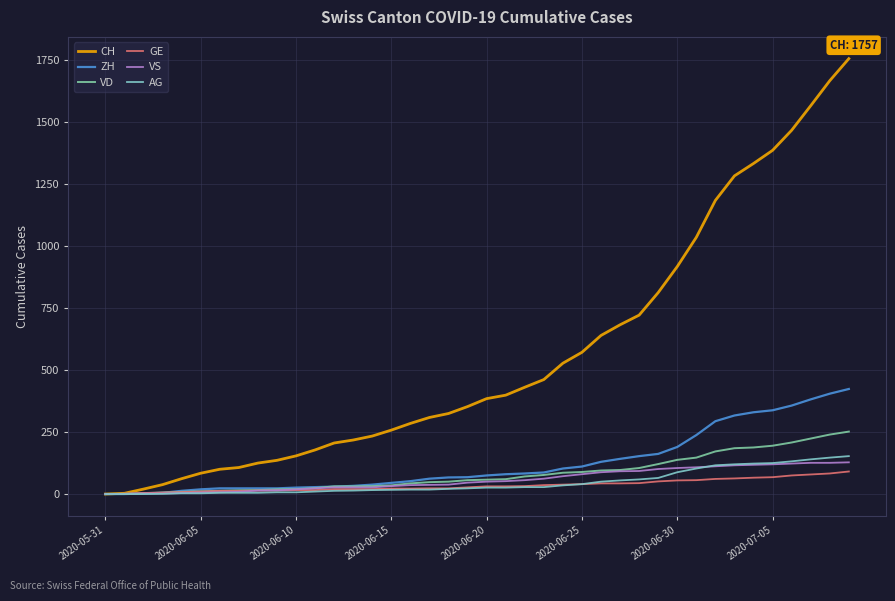

Which series has the widest spread of values?

CH